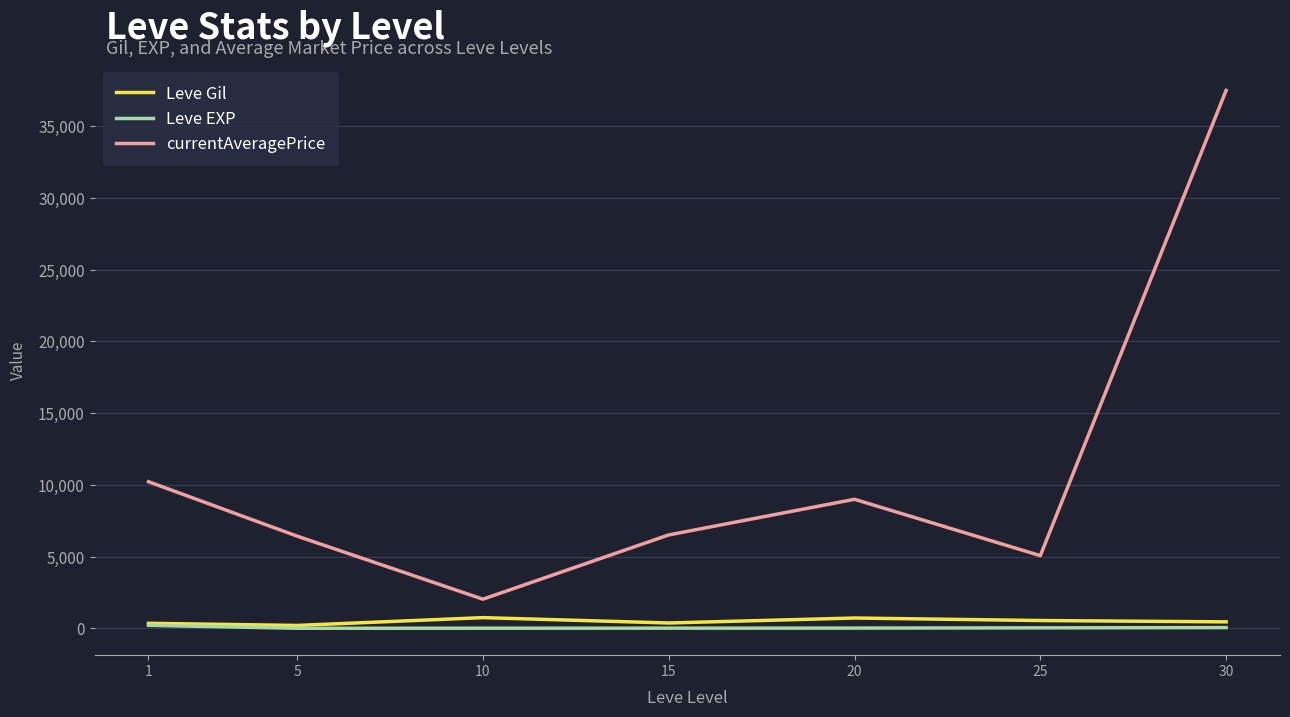

In currentAveragePrice, how many points are lower than both neighbors (excluding endpoints)?

2